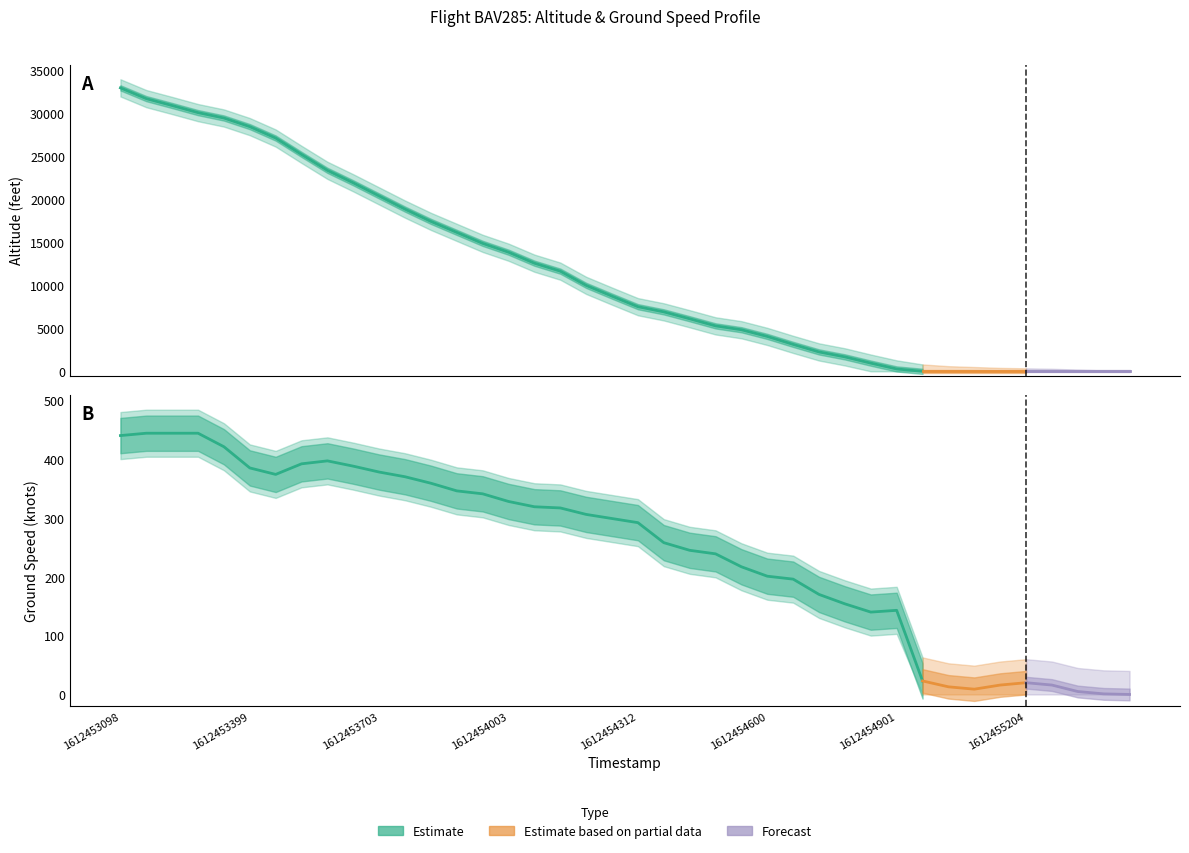

At which label does ground_speed first exceed 299?

1612453098